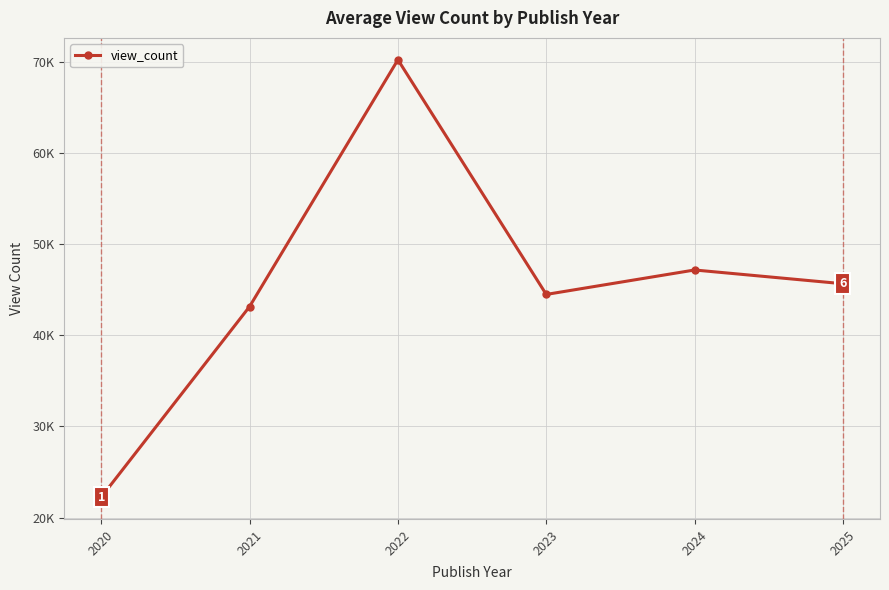

Does the chart have visible grid lines?

Yes